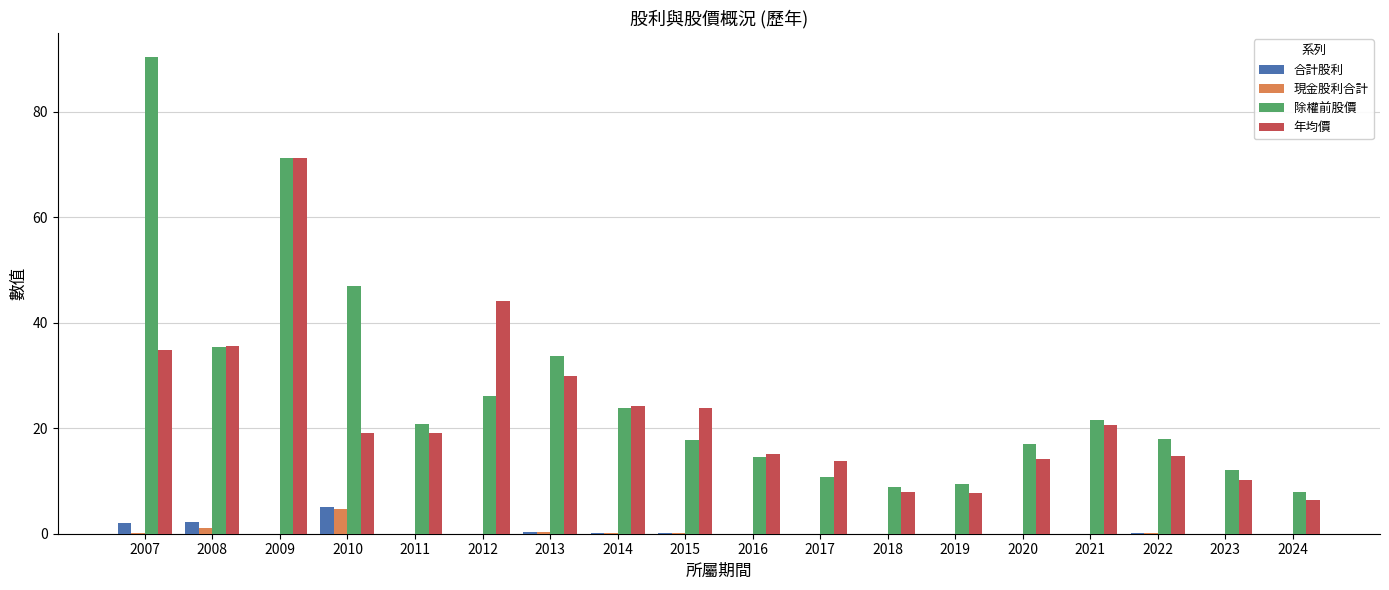

Which series changed the most between 2009 and 2010?

年均價